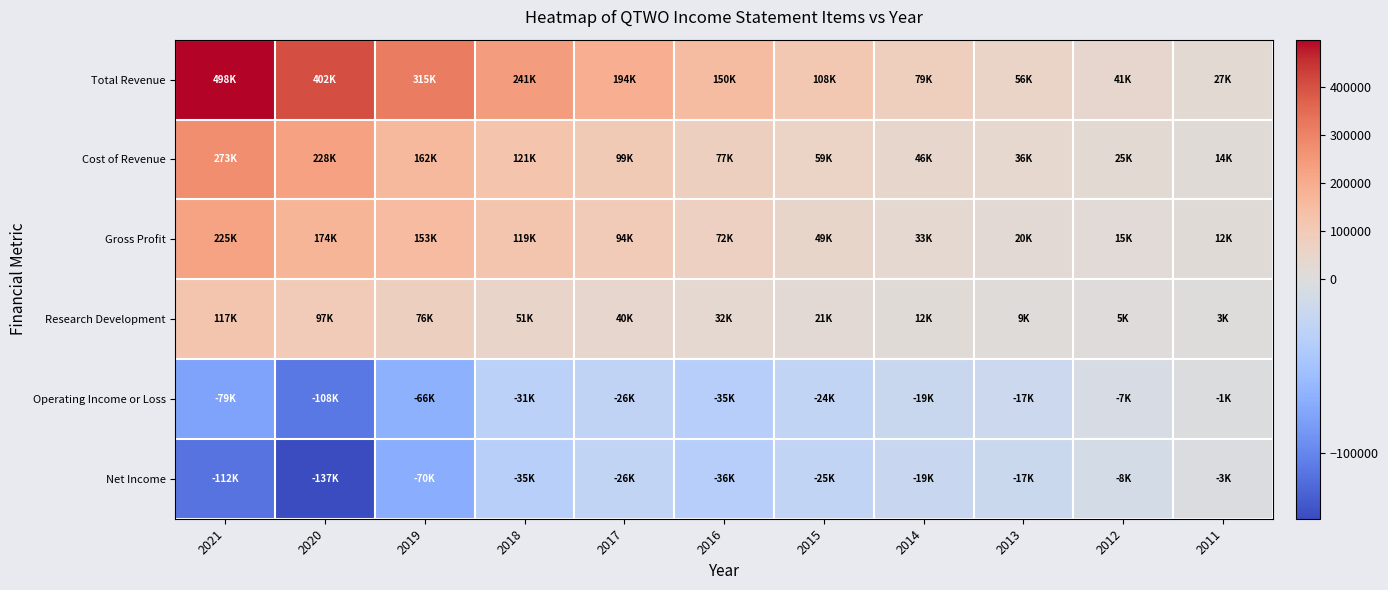

Which series has the largest range (max minus min)?

Total Revenue